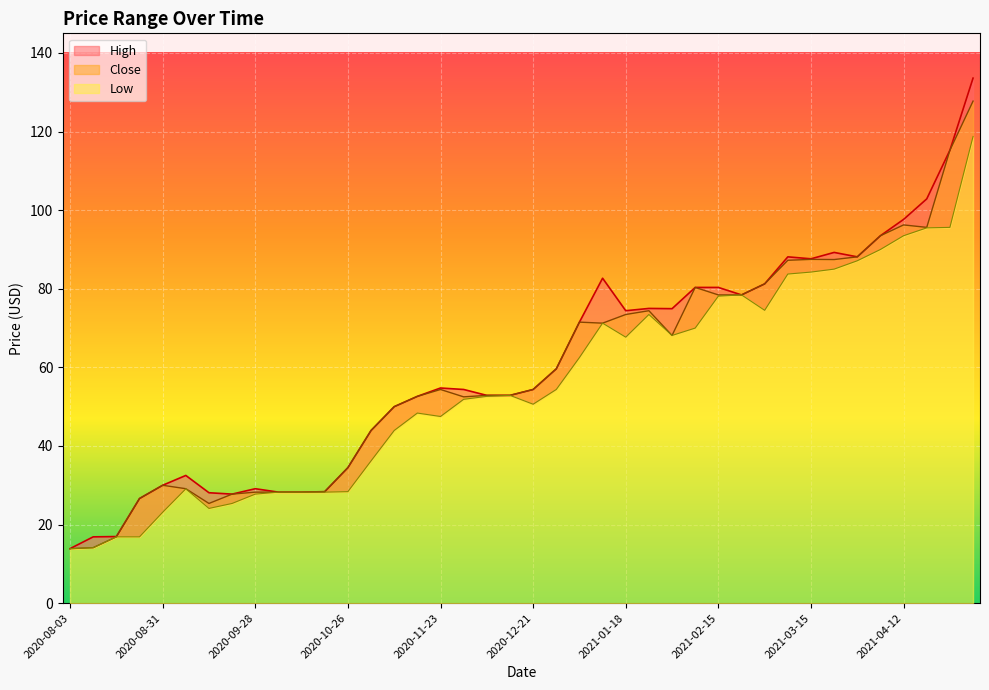

Where is Low nearest to the value 66?

2021-01-18